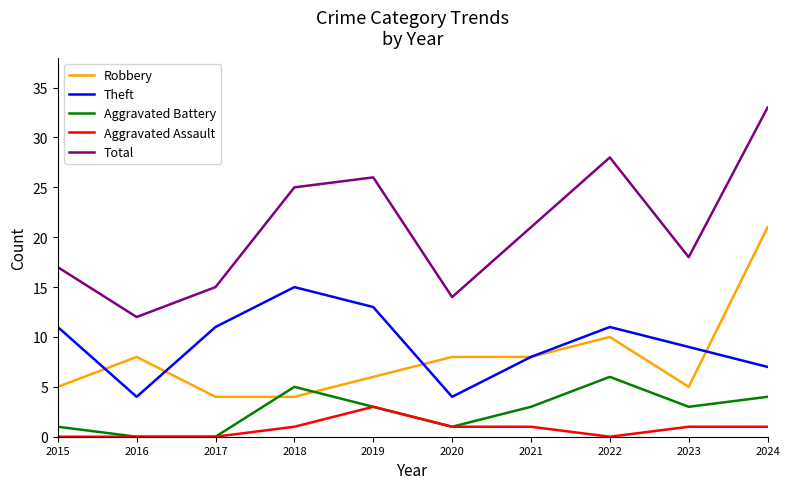

Read the Total value at 2022.

28